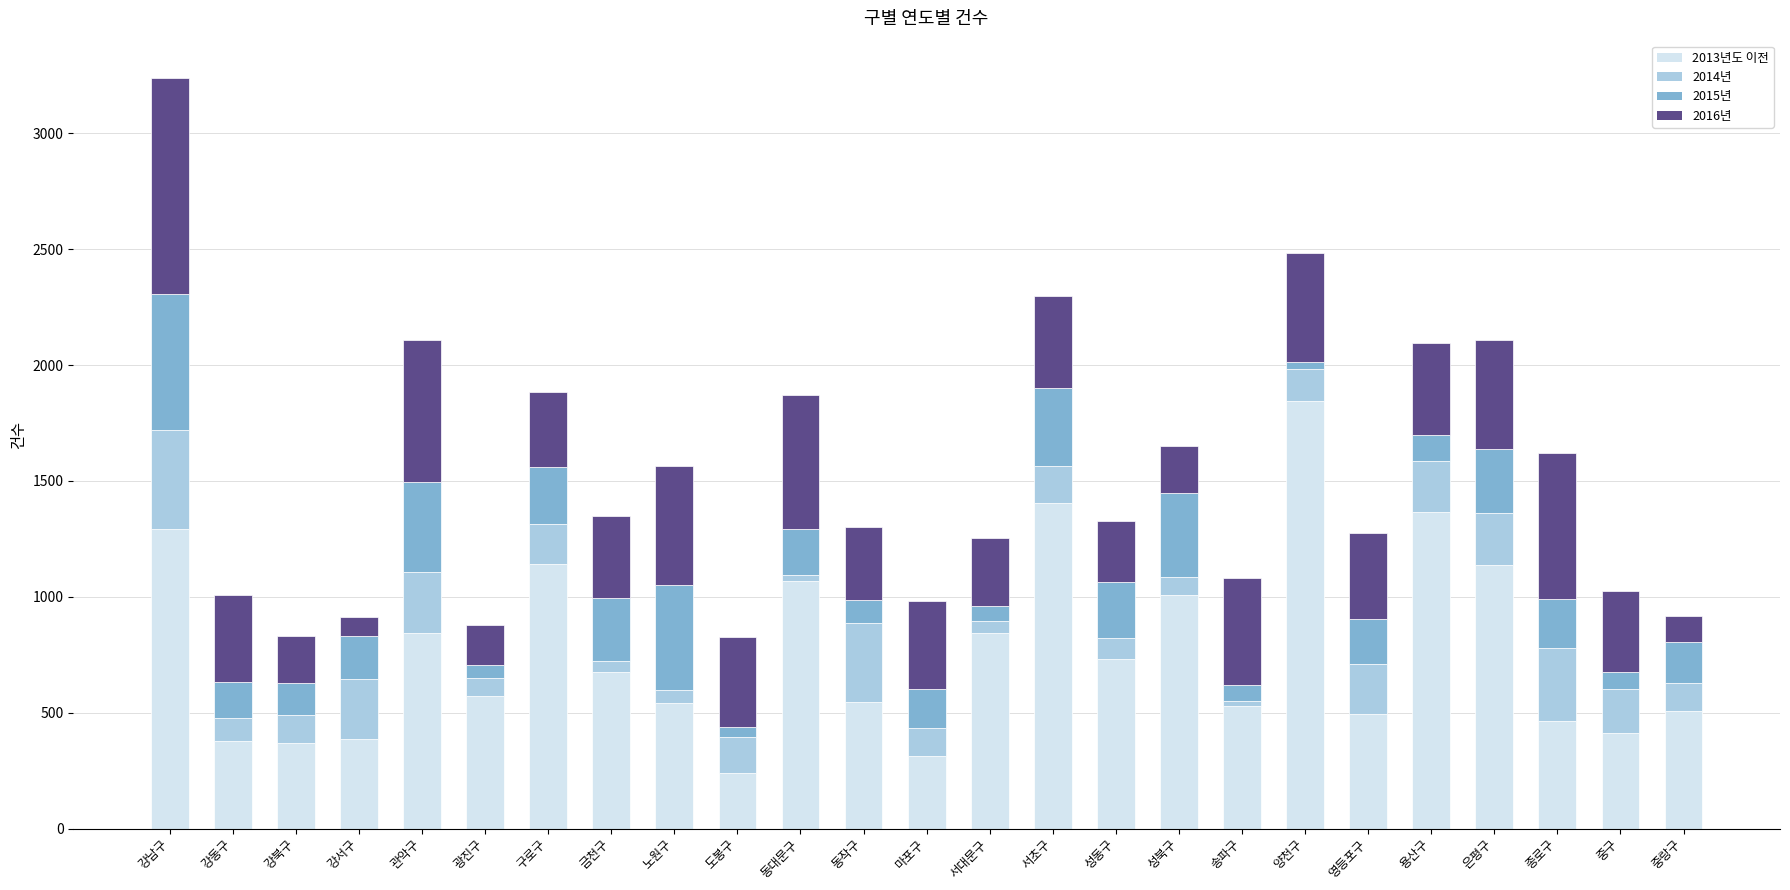

Which category has the lowest value in the 2013년도 이전 series?

도봉구